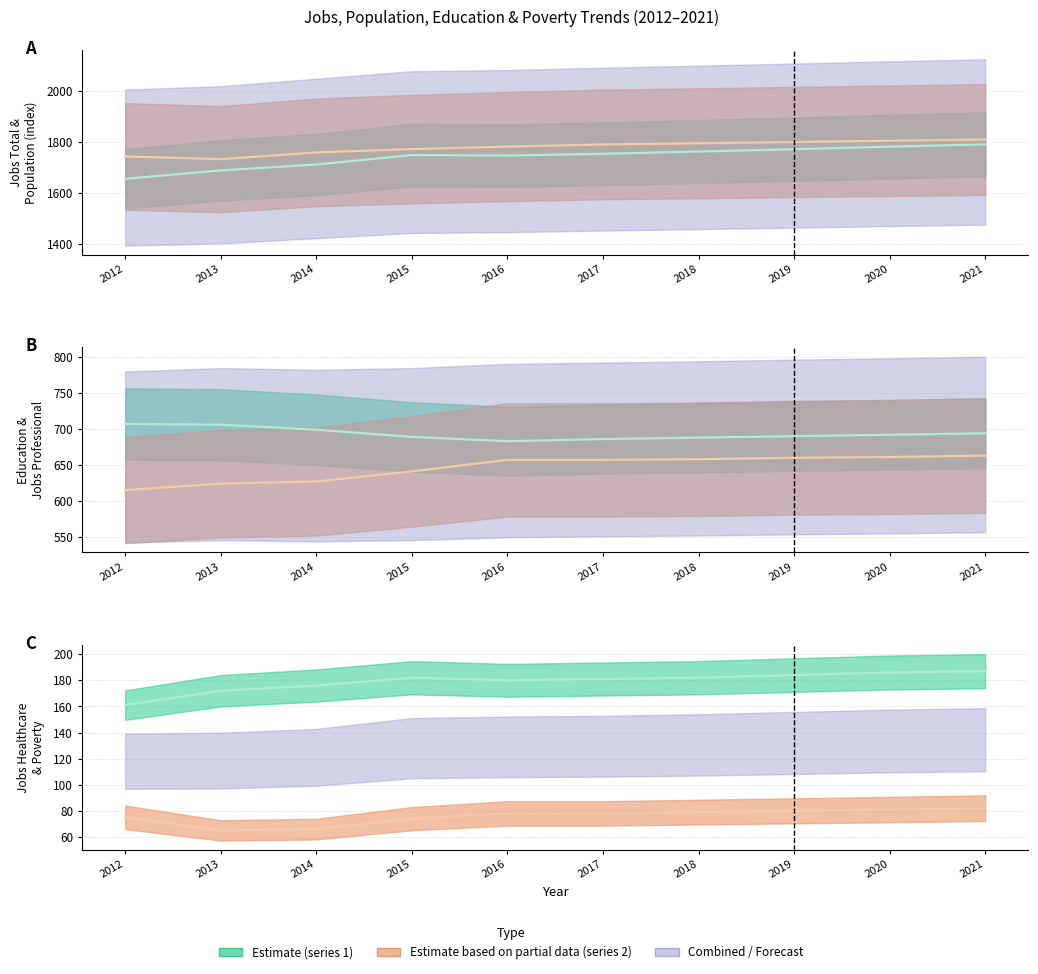

The JobsTotal series shows 1781.0 at 2020. True or false?

True